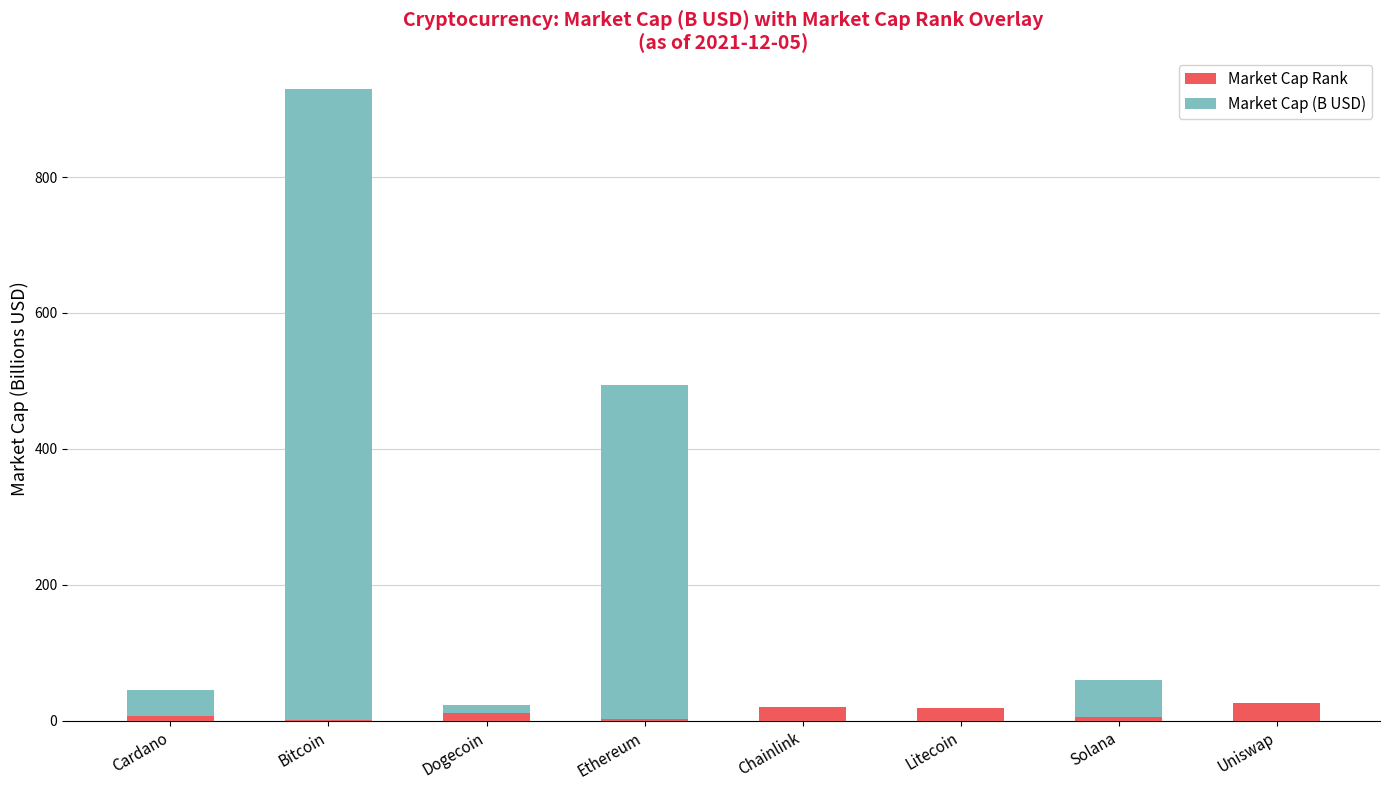

What is the sum of all Market Cap Rank values?

89.0